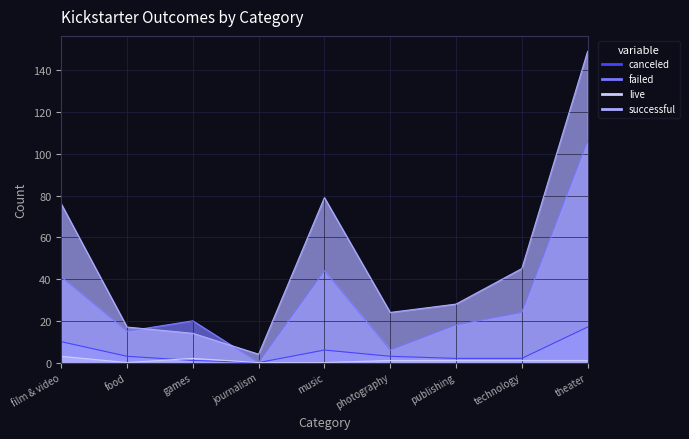

Which series has the widest spread of values?

successful